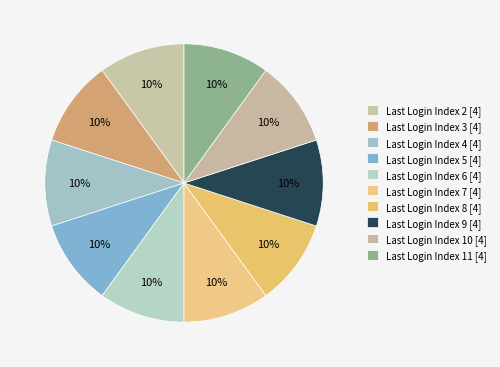

Count the number of slices in the pie.

10